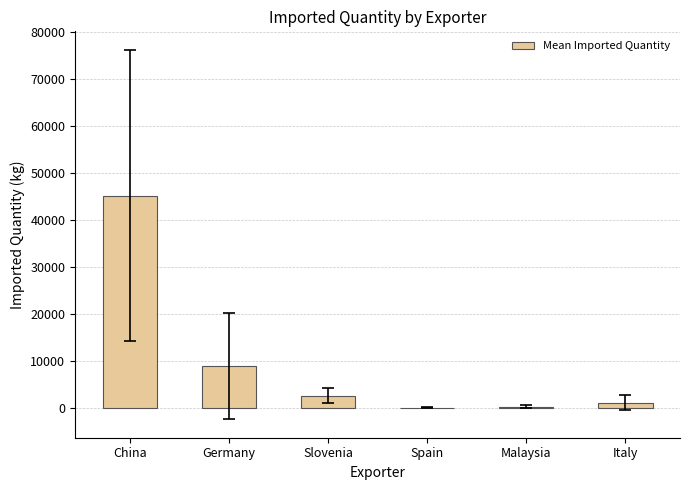

The chart shows a value of 67006.5 at China. True or false?

False